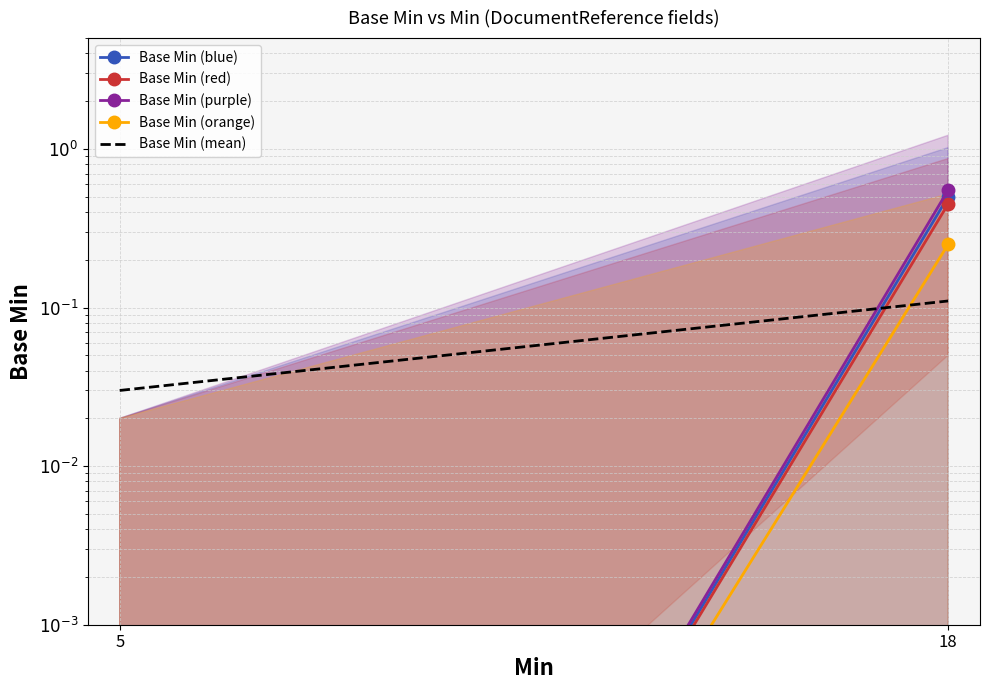

What is the value of the Base Min (orange) point at the 2nd from the left?

0.3